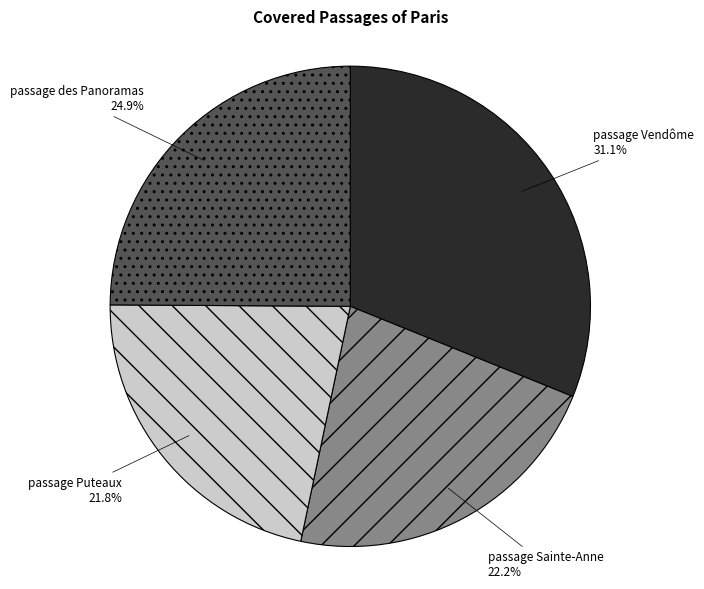

Is there any slice that represents more than half of the pie?

No